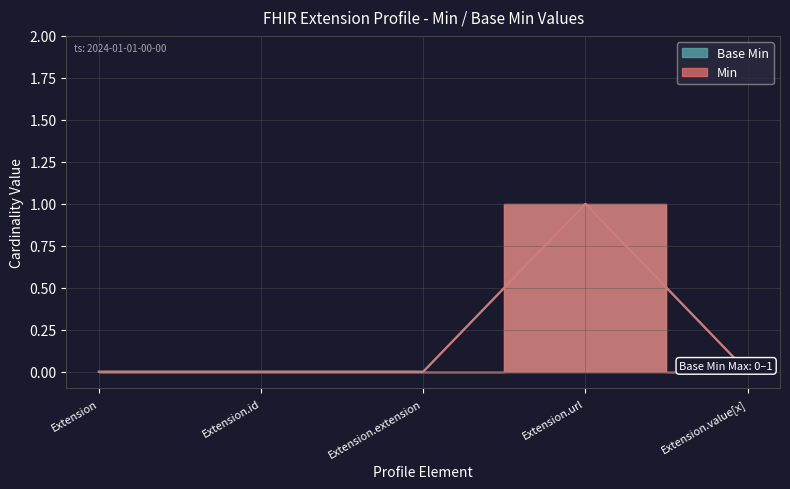

Reading left to right, transcribe all the data shown in this chart.

Base Min: 0	0	0	1	0
Min: 0	0	0	1	0